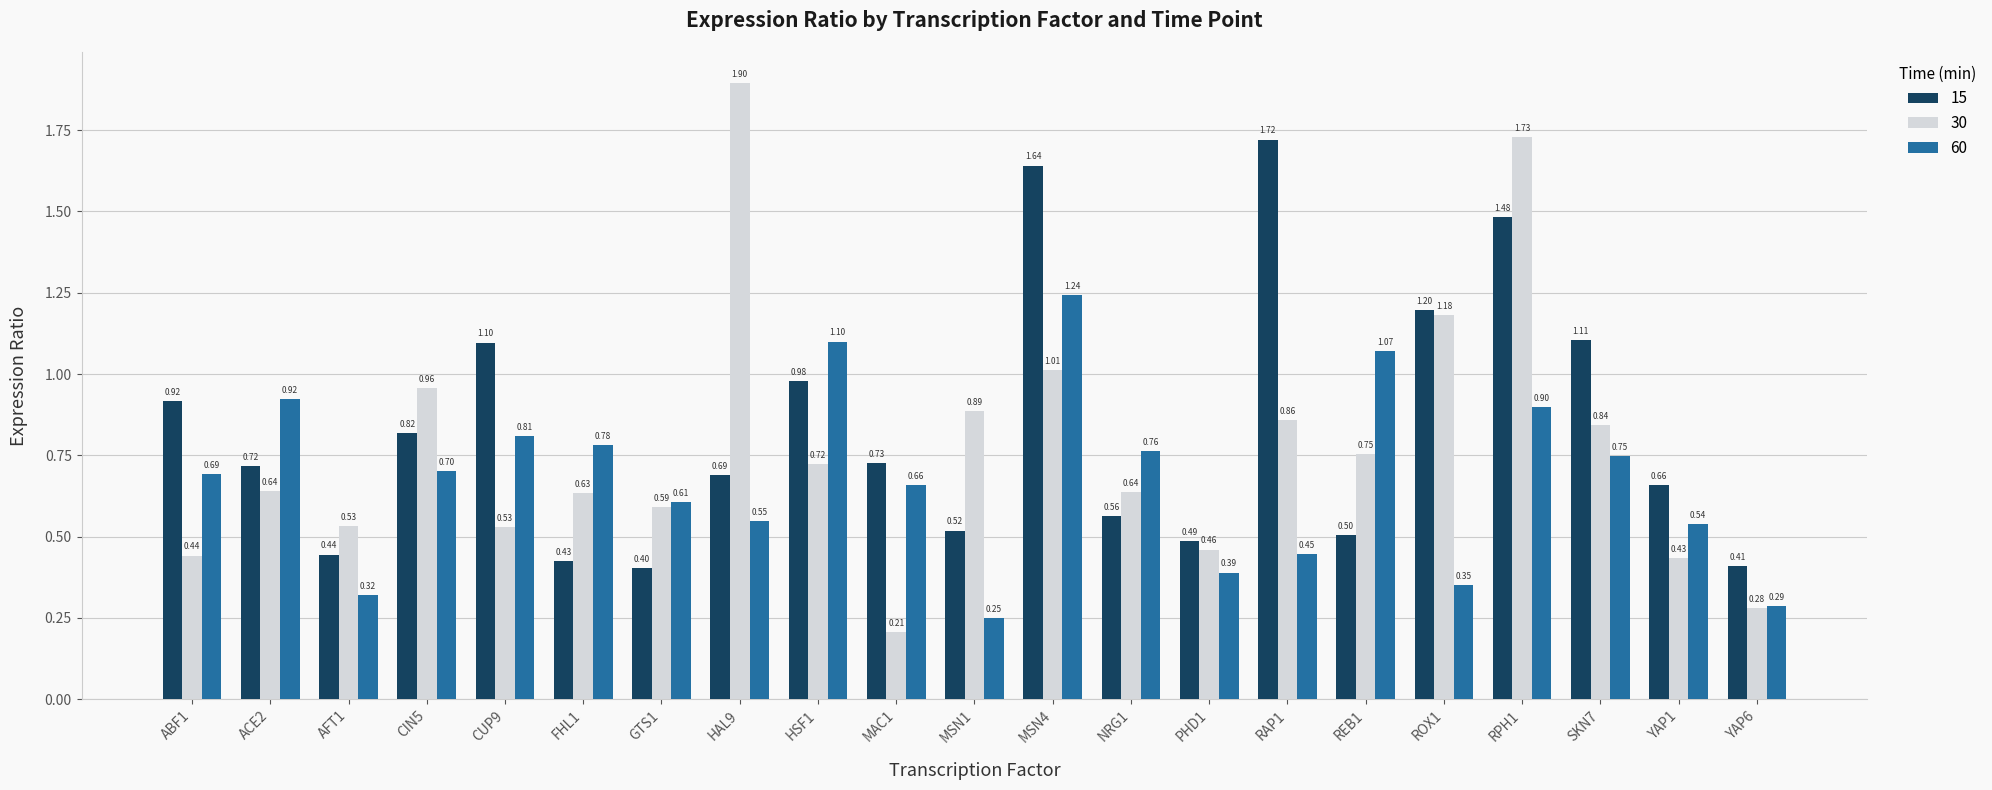

Are the bars horizontal?

No